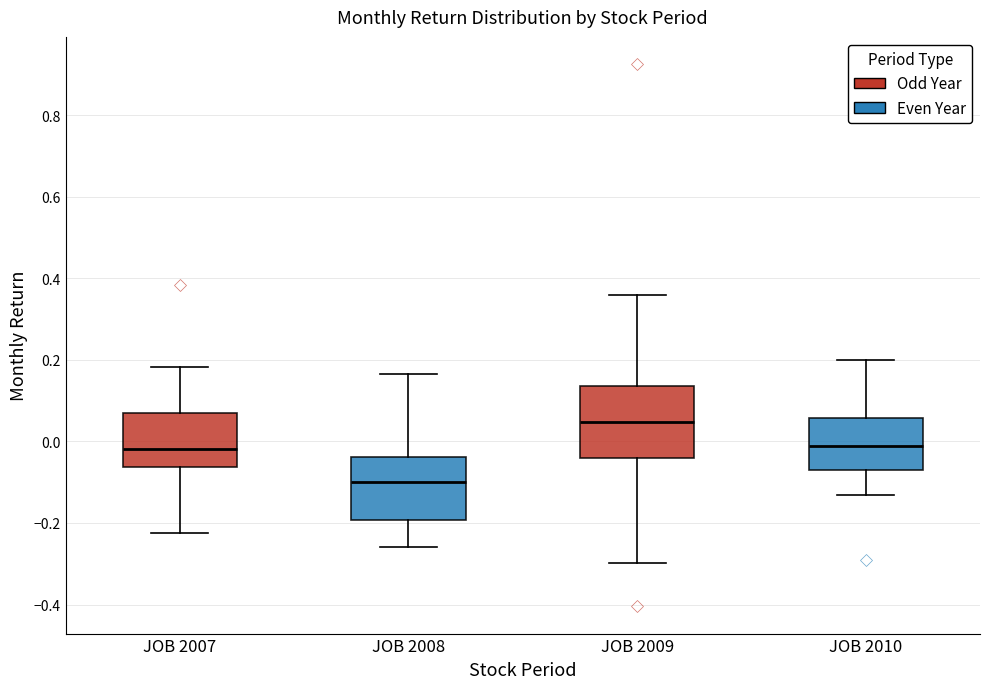

Comparing the boxes themselves (not the whiskers), which one is the tallest?

JOB 2009